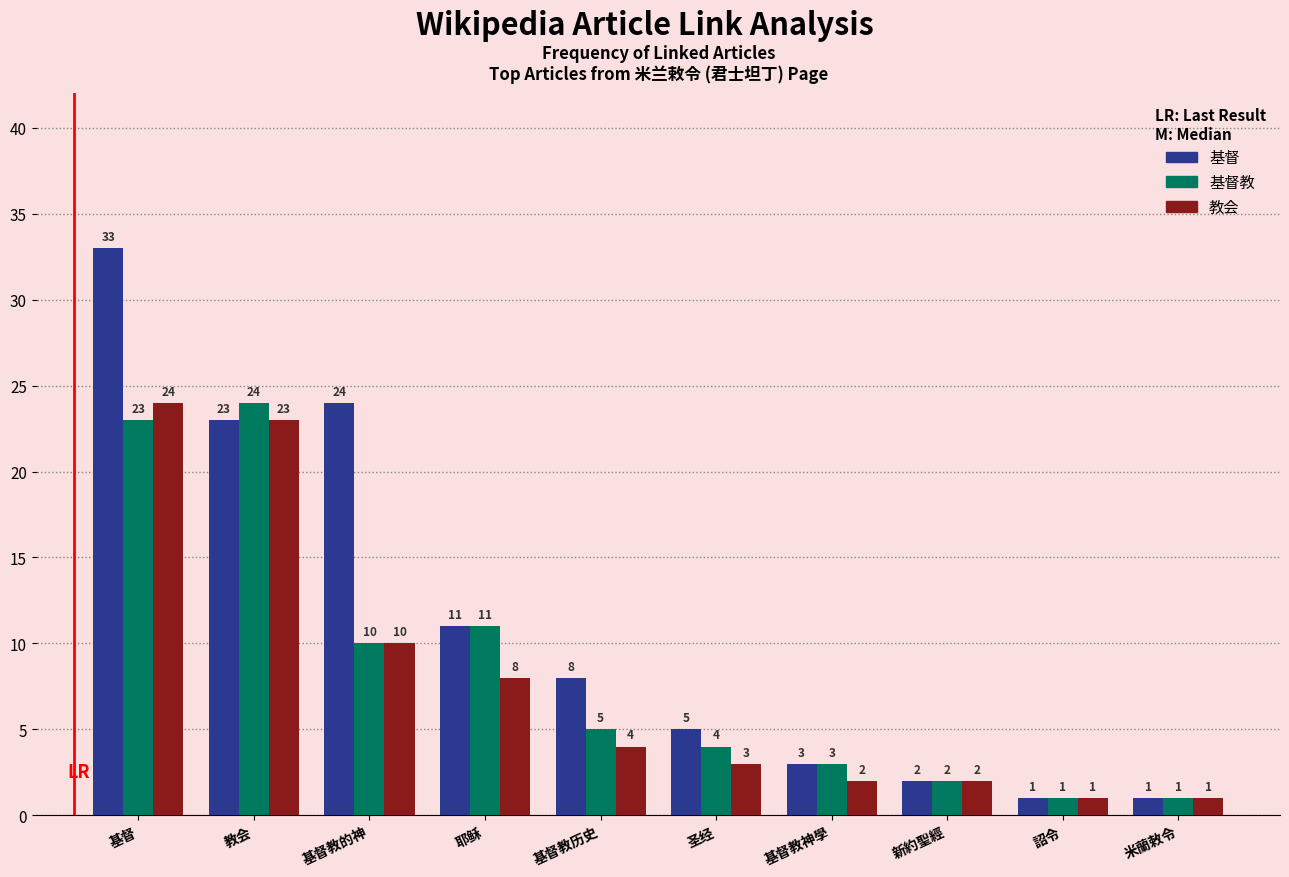

Reading left to right, transcribe all the data shown in this chart.

基督: 33	23	24	11	8	5	3	2	1	1
基督教: 23	24	10	11	5	4	3	2	1	1
教会: 24	23	10	8	4	3	2	2	1	1